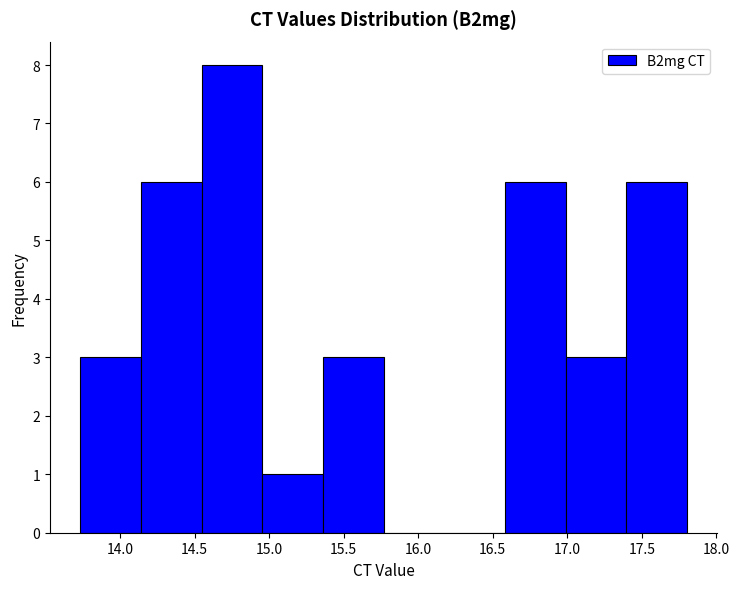

Reading left to right, list every bar in this chart as the range it spans on the x-axis followed by its height. Neither the bar edges nor the heights are printed on the chart, so give them approximately, as read against the axes.

13.75 to 14.15: 3
14.15 to 14.55: 6
14.55 to 14.95: 8
14.95 to 15.35: 1
15.35 to 15.75: 3
15.75 to 16.15: 0
16.15 to 16.60: 0
16.60 to 17.00: 6
17.00 to 17.40: 3
17.40 to 17.80: 6